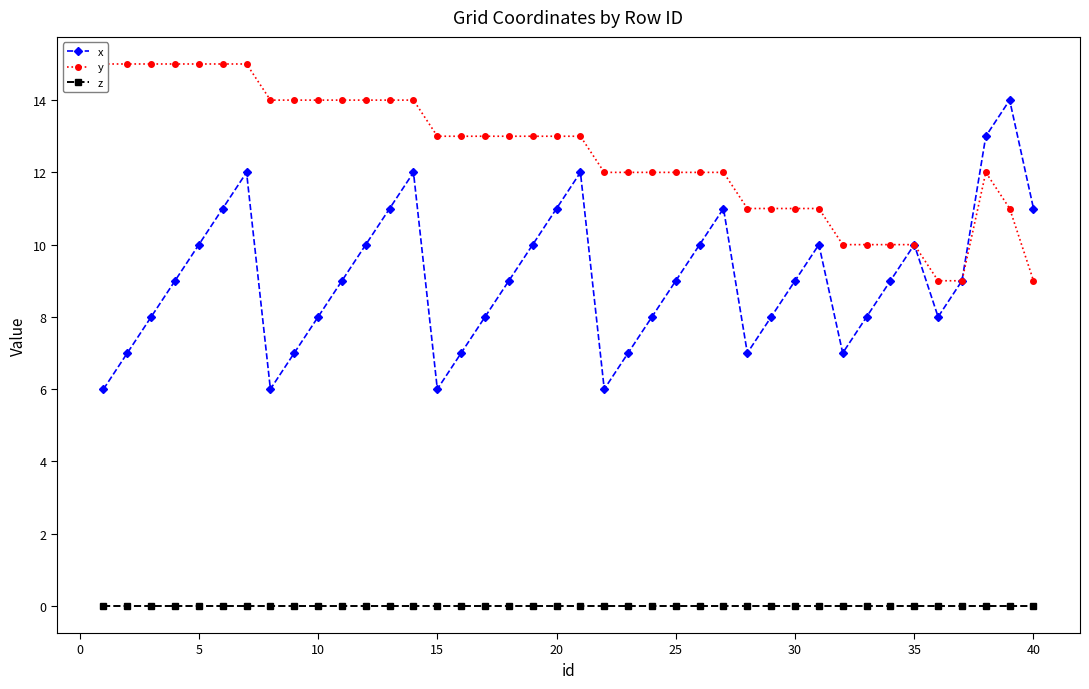

True or false: x and z cross at least once.

False